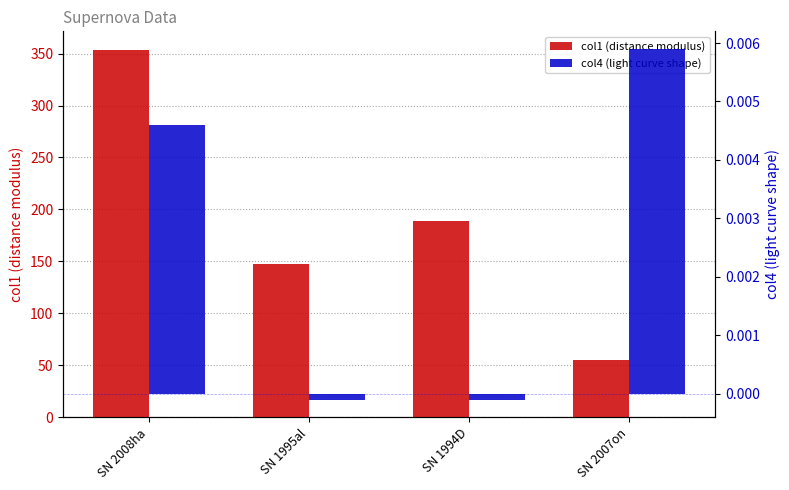

Where does the col1 (distance modulus) series first go above 188?

SN 2008ha